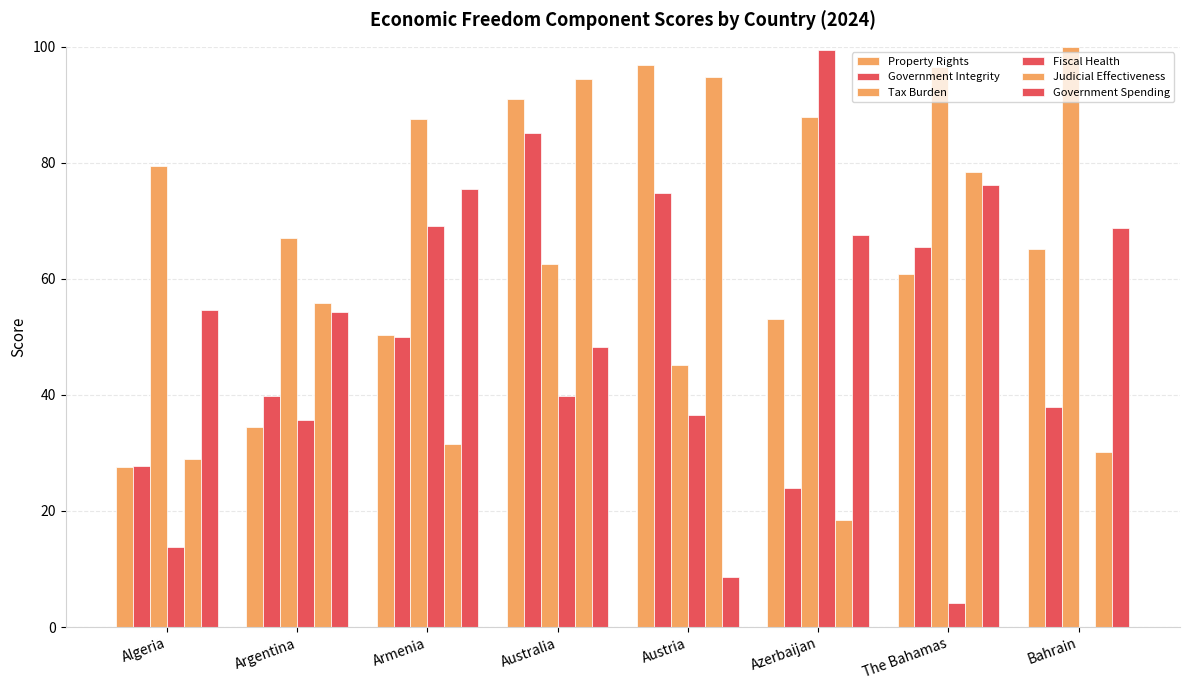

At which label does Property Rights reach its peak?

Austria